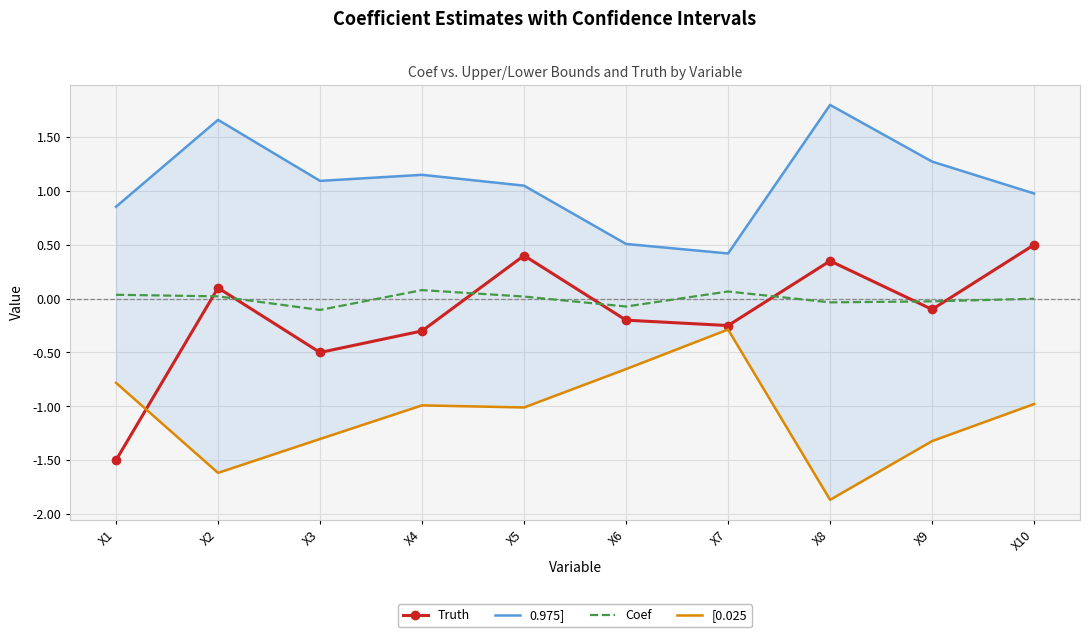

Which series has the largest range (max minus min)?

Truth